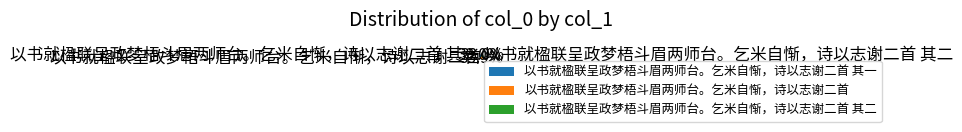

Combined, what portion of the pie is 以书就楹联呈政梦梧斗眉两师台。乞米自惭，诗以志谢二首 其二 and 以书就楹联呈政梦梧斗眉两师台。乞米自惭，诗以志谢二首 其一?

66.1%